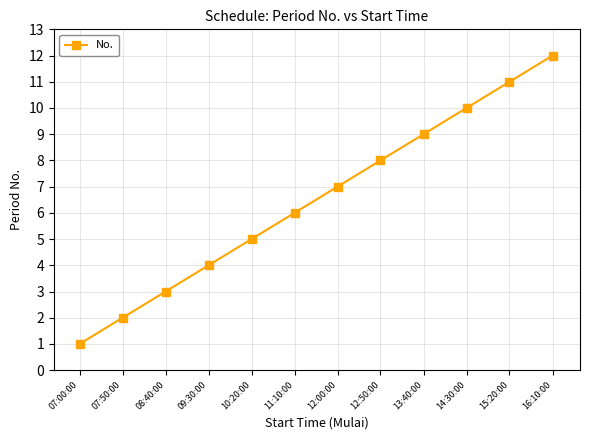

Which has a higher value, 07:00:00 or 09:30:00?

09:30:00